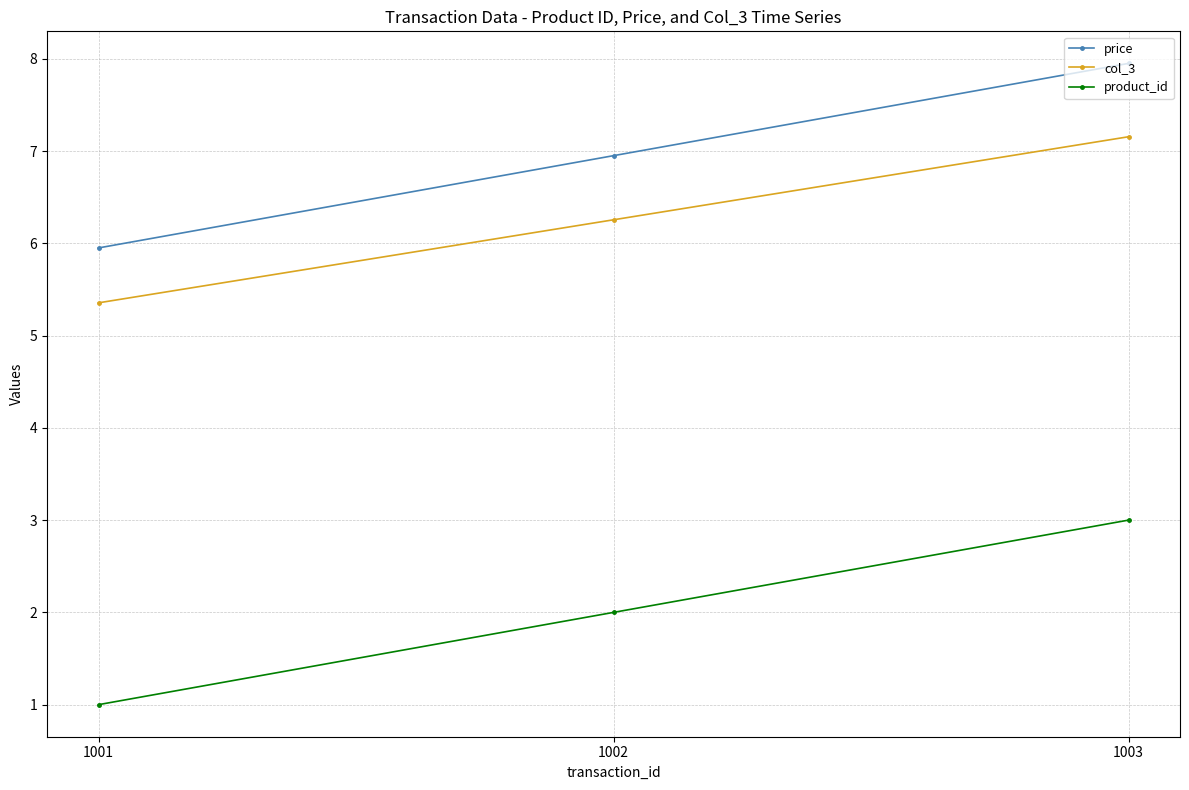

Is this an area chart (filled region under the line)?

No